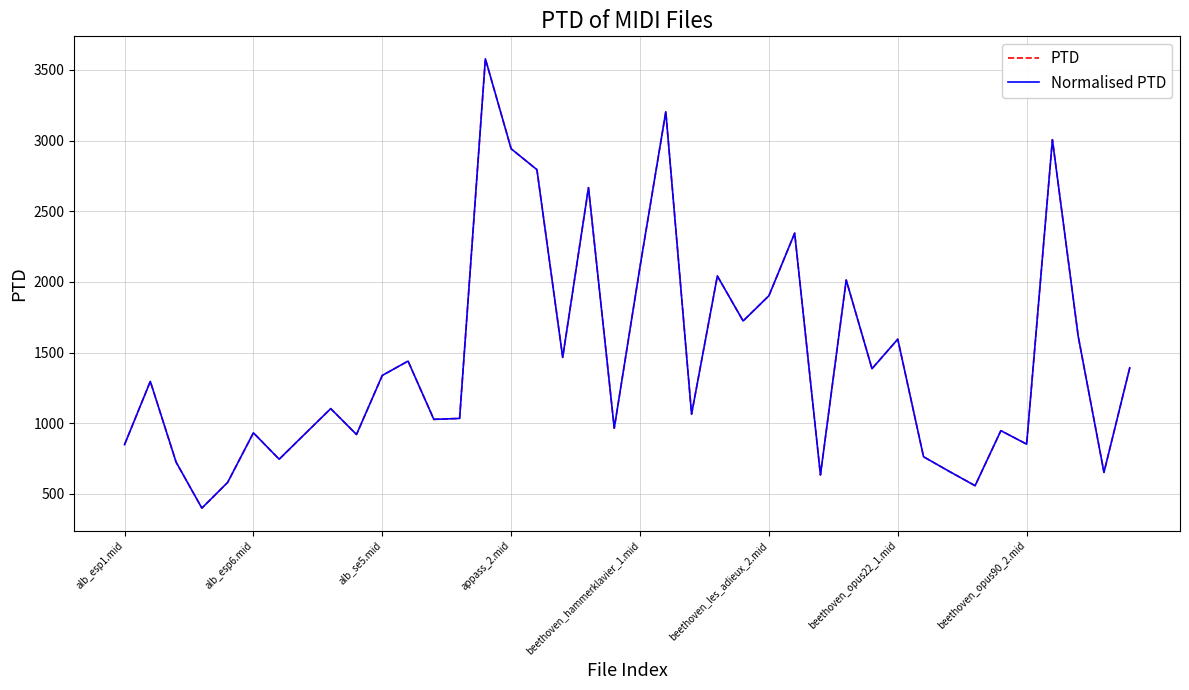

Does the chart display data point markers on the line(s)?

No